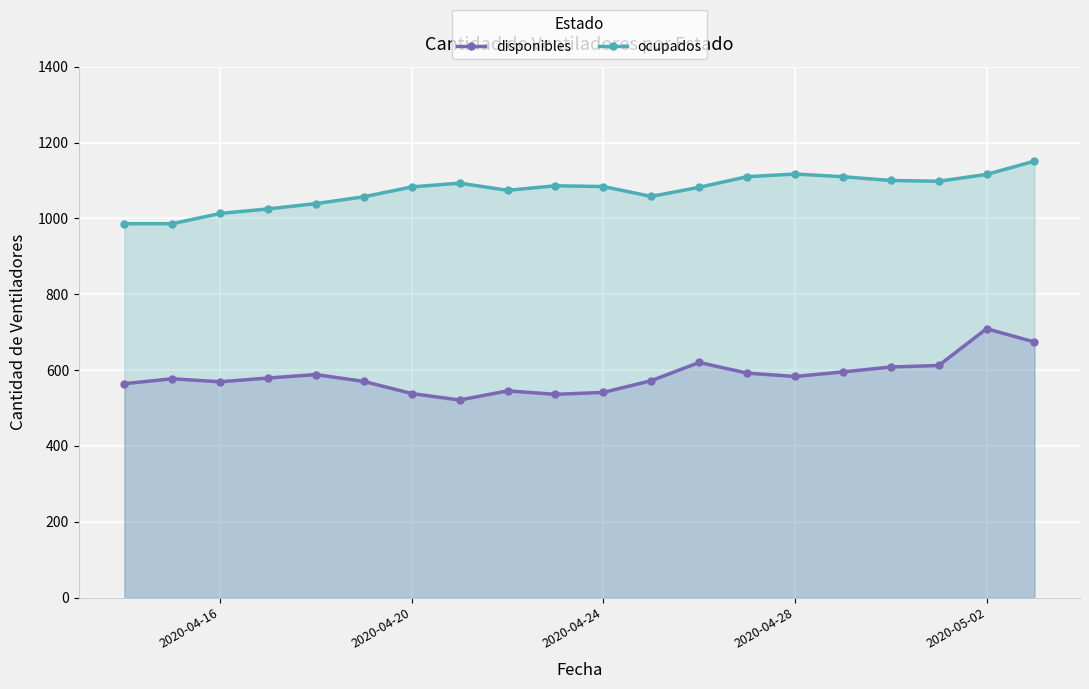

True or false: ocupados and disponibles cross at least once.

False